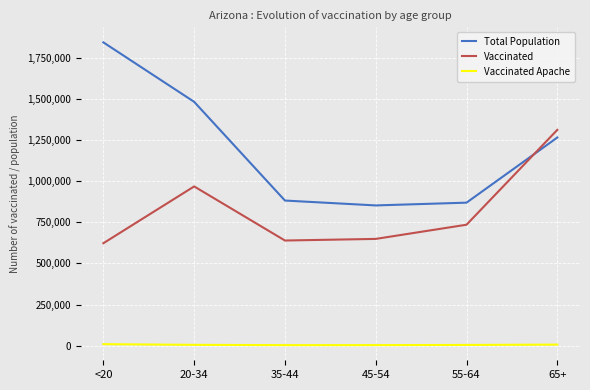

True or false: Total Population has more than 2 interior local peaks.

False